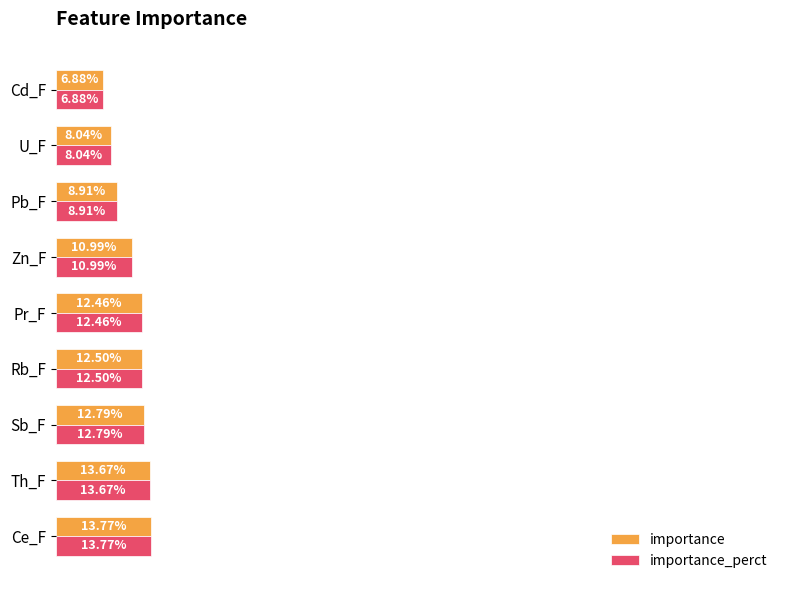

What are all the series names shown in the legend?

importance, importance_perct